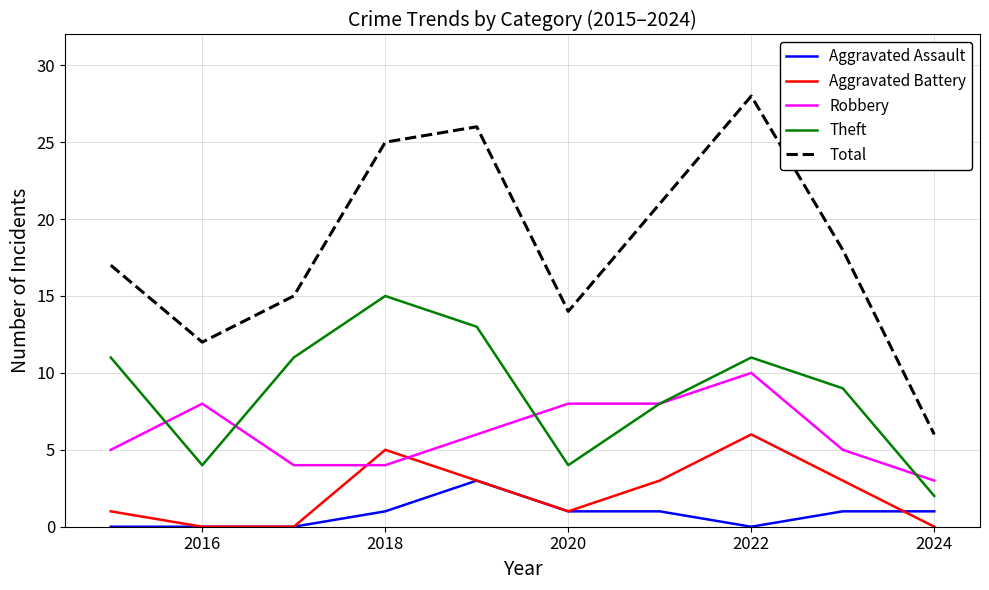

Reading left to right, what are all the values shown in this chart?

Aggravated Assault: 0	0	0	1	3	1	1	0	1	1
Aggravated Battery: 1	0	0	5	3	1	3	6	3	0
Robbery: 5	8	4	4	6	8	8	10	5	3
Theft: 11	4	11	15	13	4	8	11	9	2
Total: 17	12	15	25	26	14	21	28	18	6